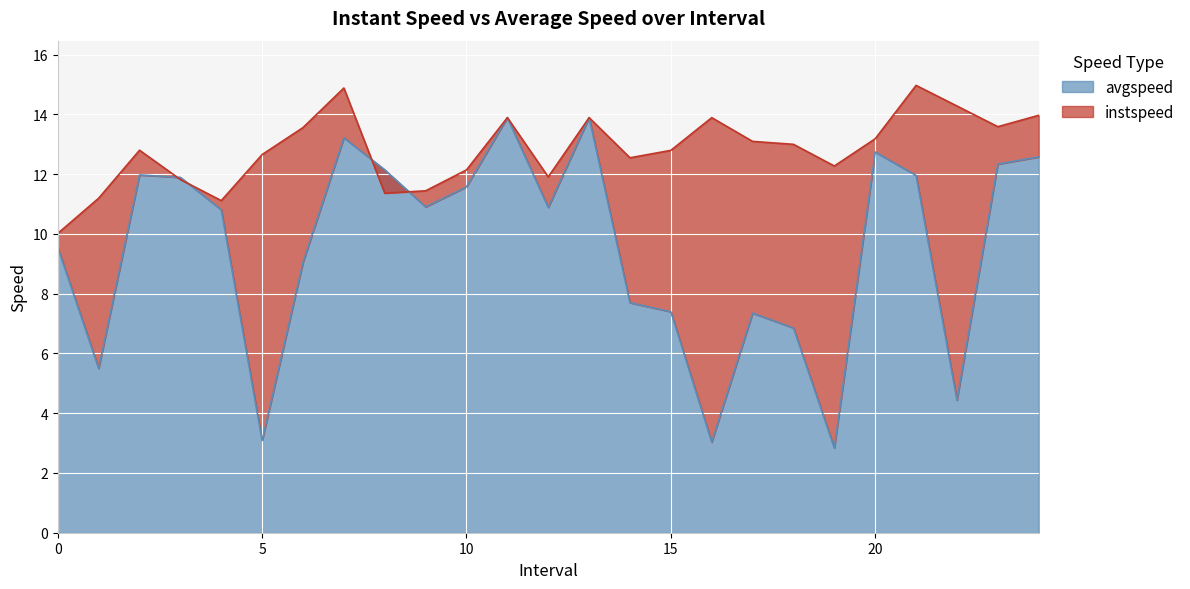

The instspeed series shows 13.9 at 16.0. True or false?

True